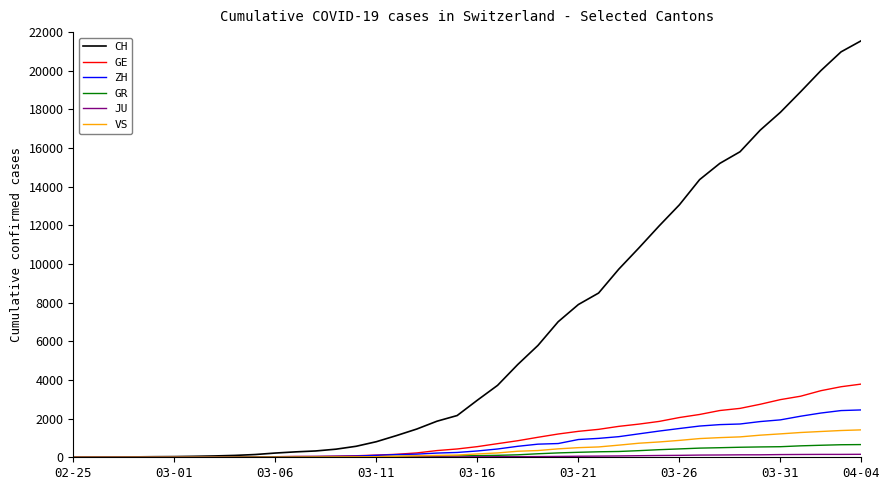

Which series has the largest range (max minus min)?

CH